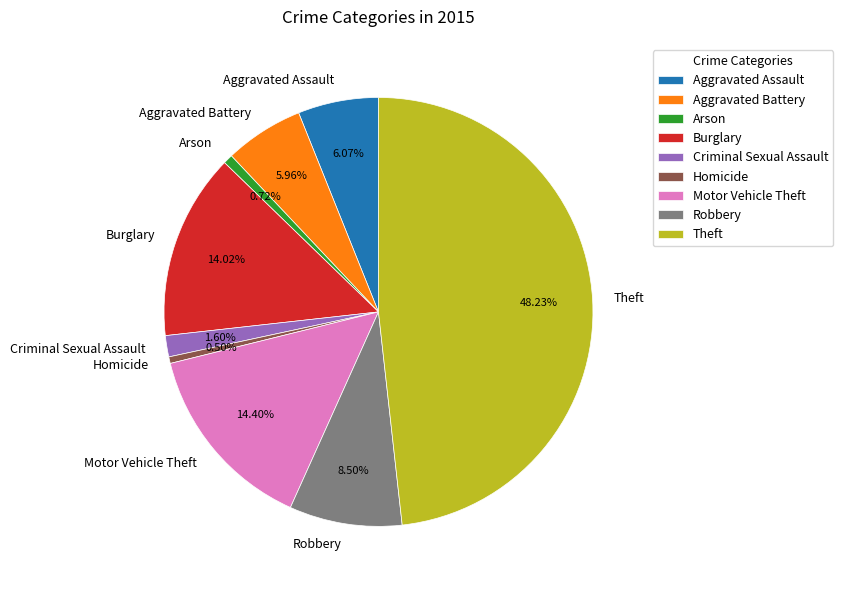

What portion of the pie excludes Homicide?

99.5%